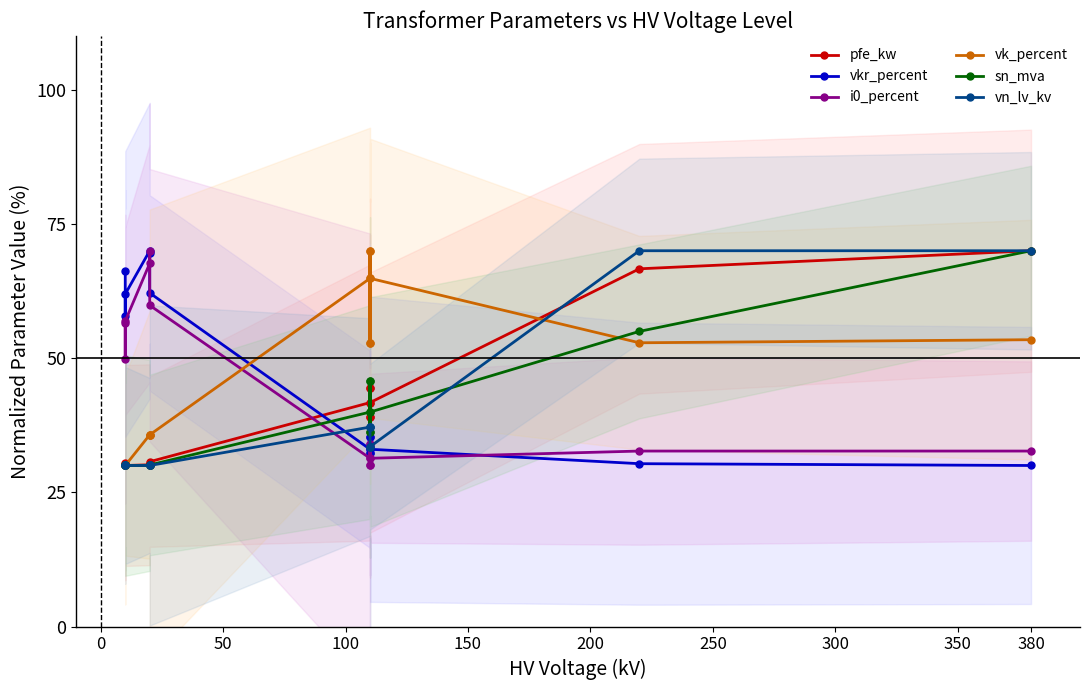

Is it true that vk_percent equals 83.0 at 13?

False